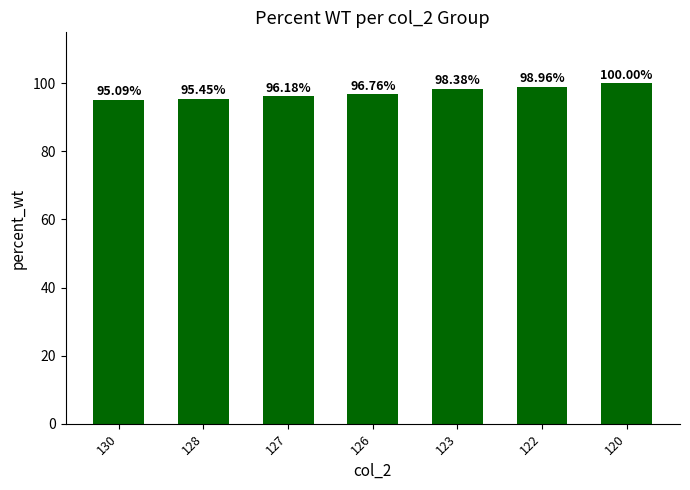

What is the change in value from 127 to 120?

+3.8